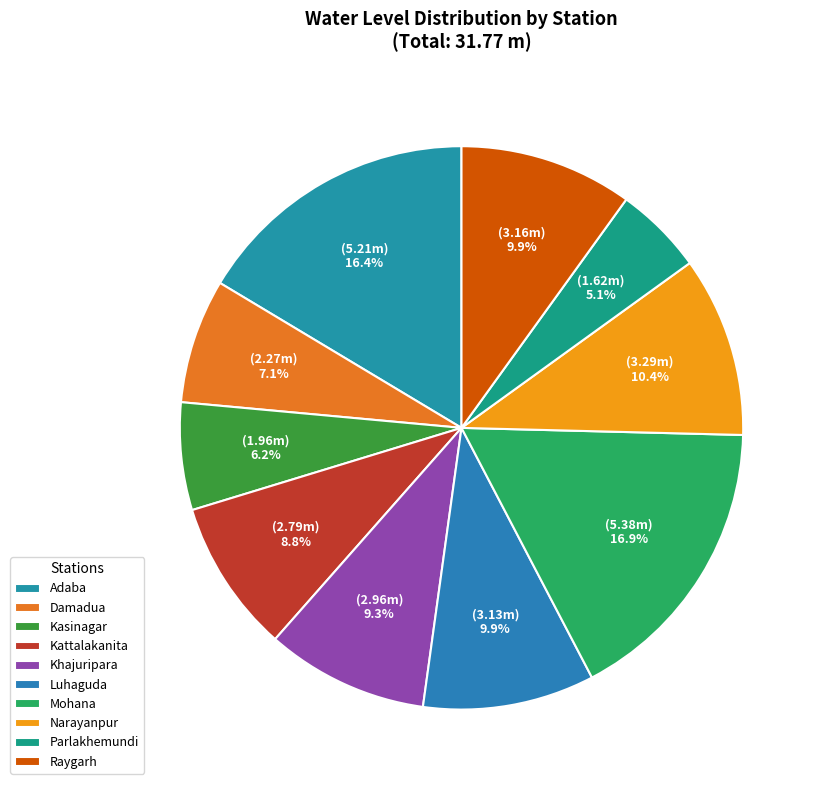

How many segments does this pie chart have?

10